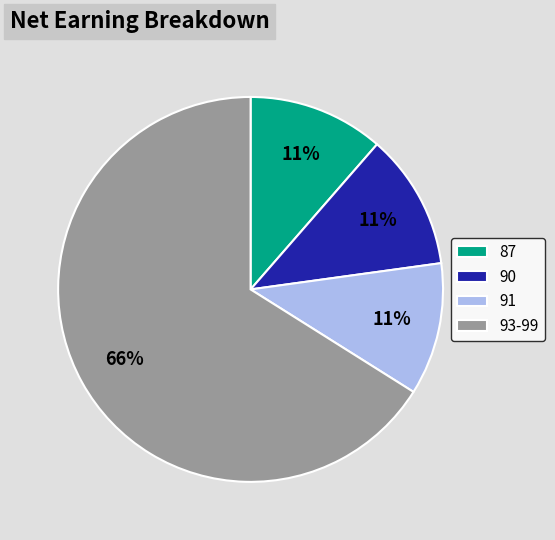

Is it true that 87 is 24% of the pie?

False